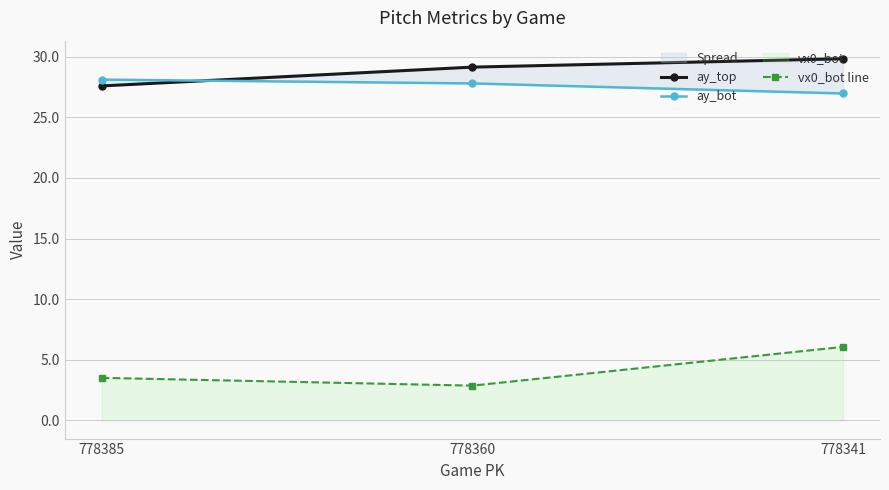

True or false: ay_bot has a value of 27.0 at 778341.

True